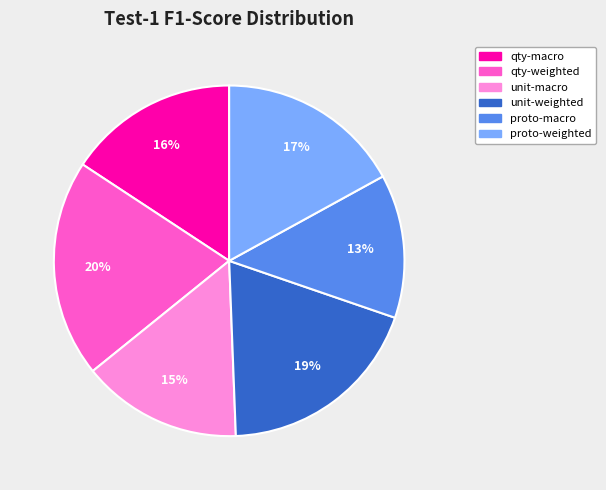

To the nearest percent, what is the average slice percentage?

17%